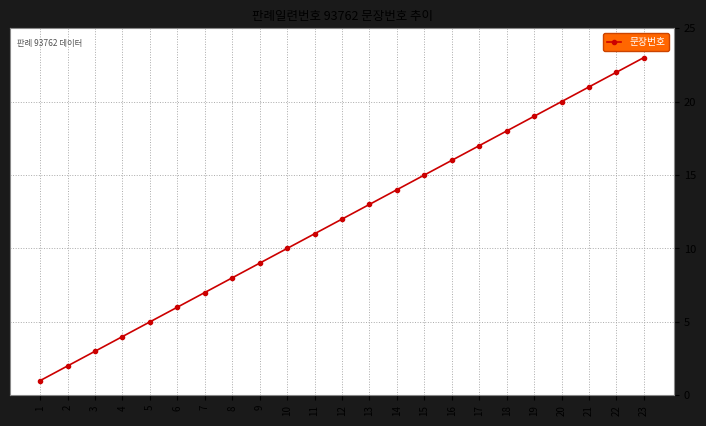

Reading left to right, what are all the values shown in this chart?

1=1	2=2	3=3	4=4	5=5	6=6	7=7	8=8	9=9	10=10	11=11	12=12	13=13	14=14	15=15	16=16	17=17	18=18	19=19	20=20	21=21	22=22	23=23